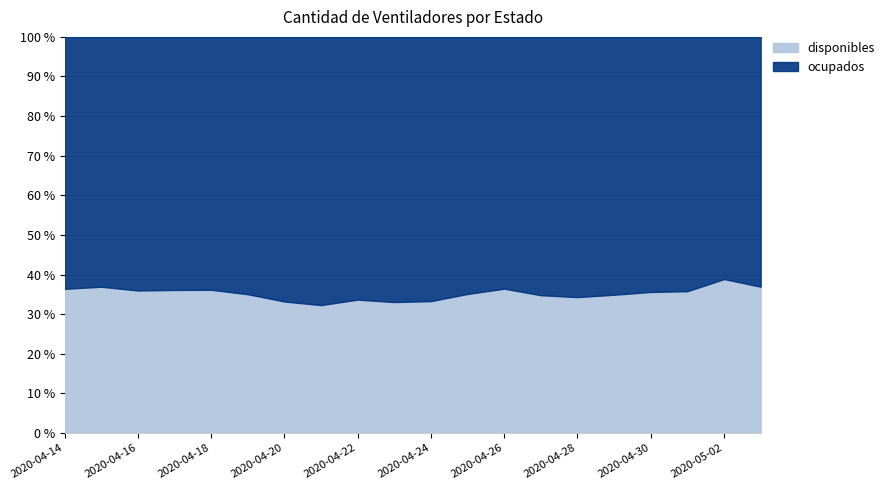

What is the approximate value of disponibles at 2020-04-25, to the nearest 5?

570